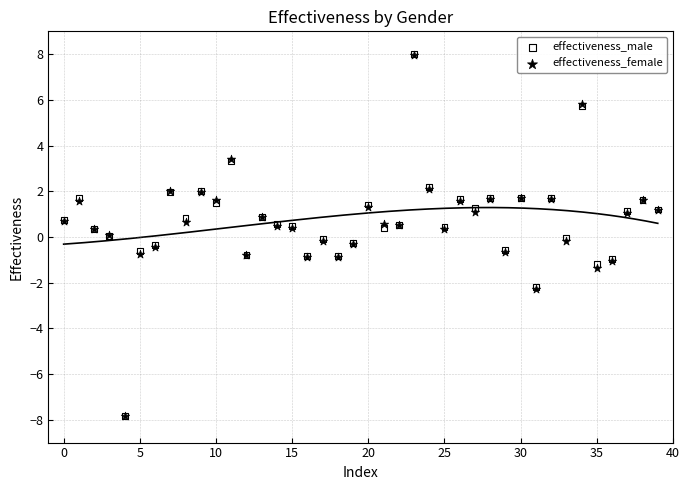

What are all the series names shown in the legend?

effectiveness_male, effectiveness_female